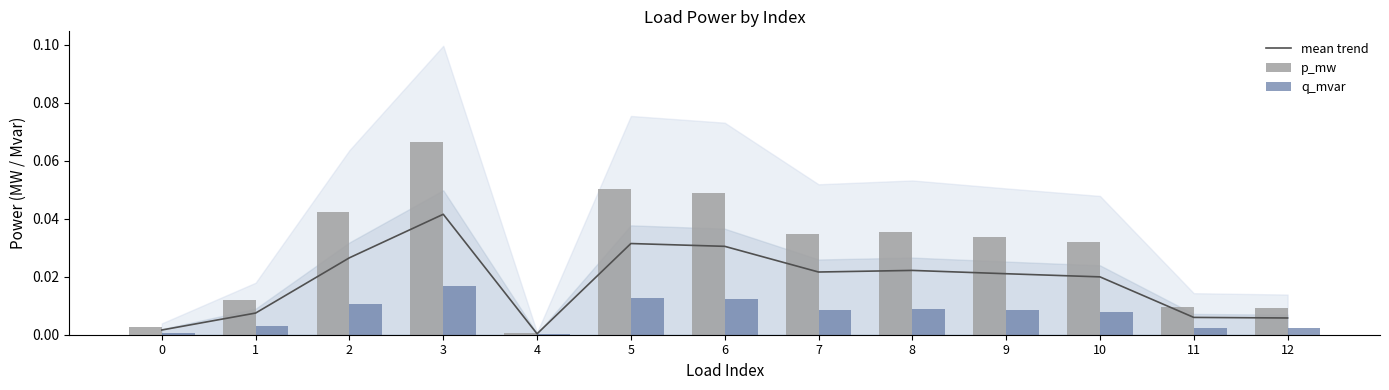

Is it true that q_mvar equals 0.0 at 4?

True